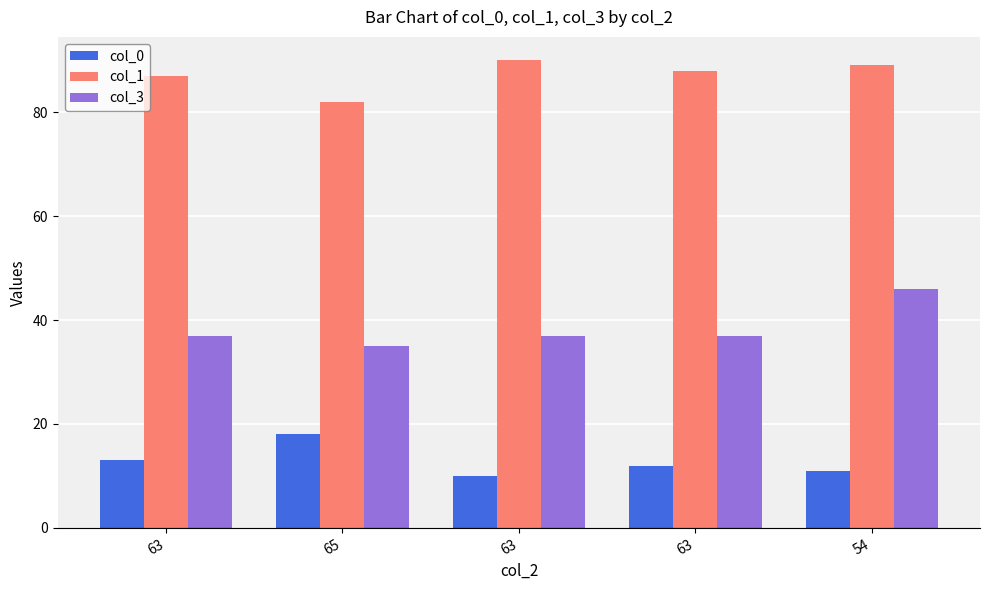

At which label does col_0 reach its peak?

65